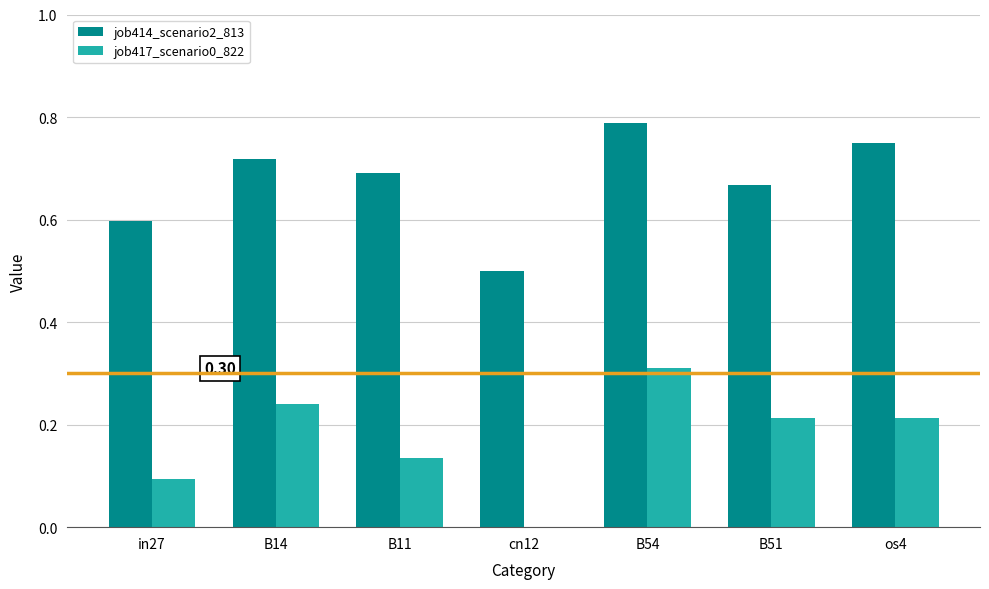

At which category is the sum across all series the highest?

B54